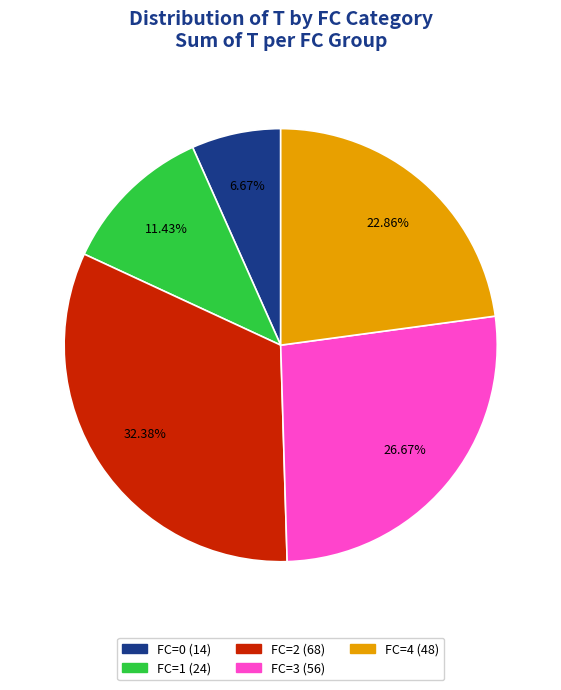

To the nearest percent, what is the difference between the largest and smallest slice percentages?

26%